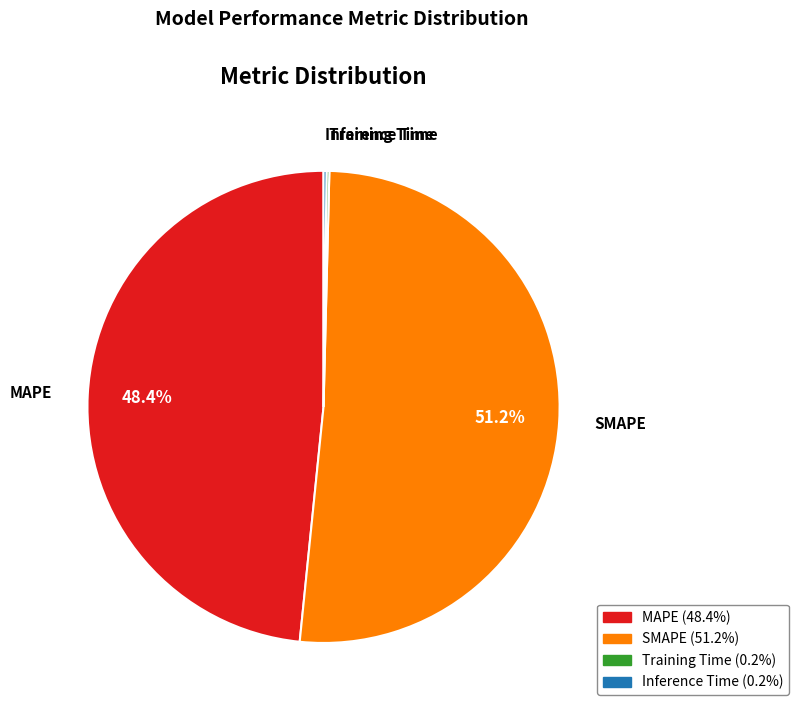

Which slice is the largest?

SMAPE